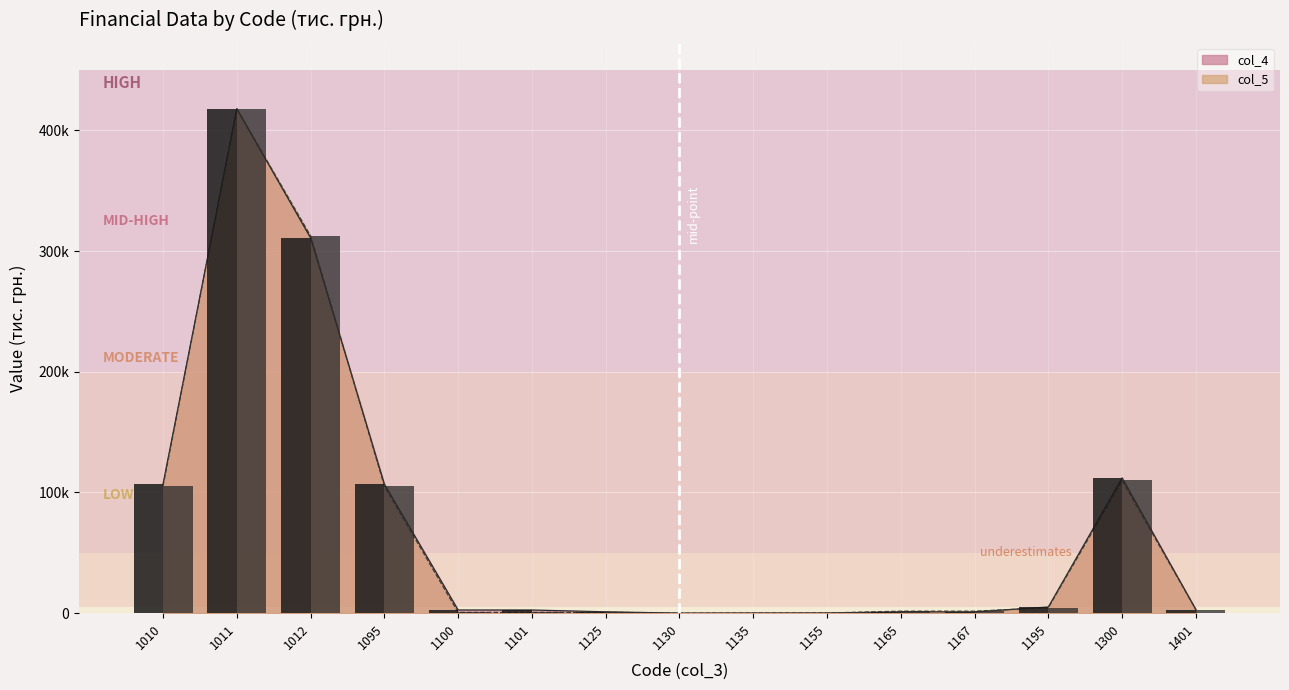

List the series in order of their overall mean, highest first.

col_4 bars, col_5 bars